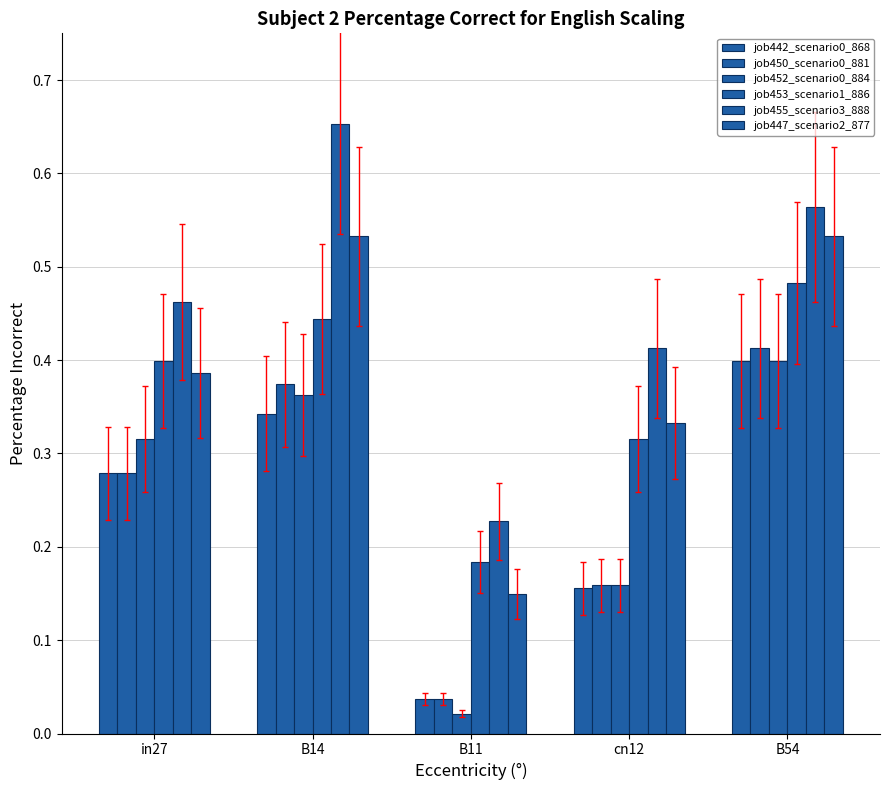

Between B11 and cn12, which series saw the biggest shift?

job455_scenario3_888